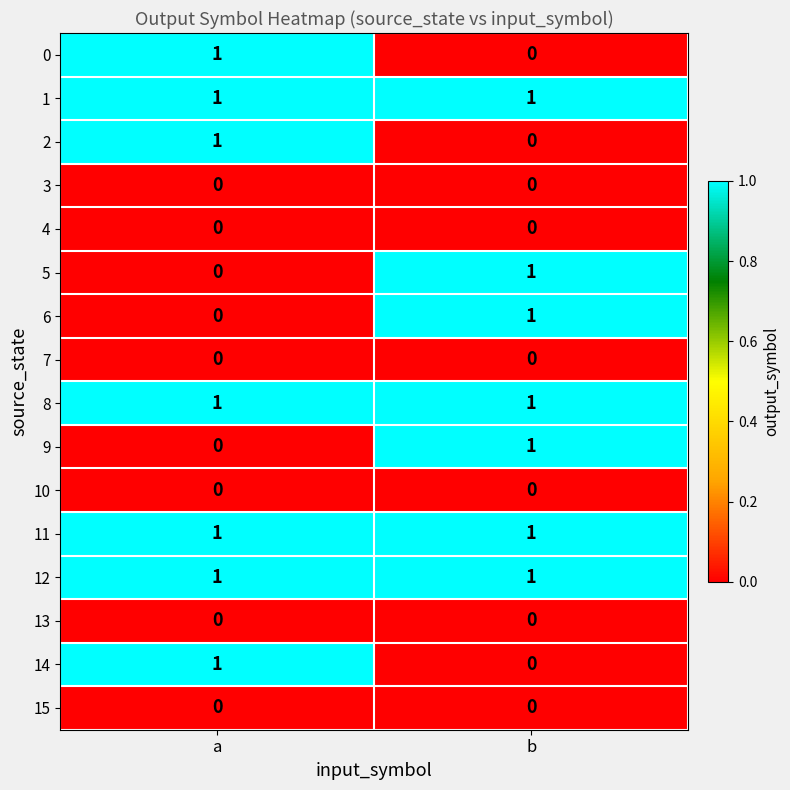

Rank the categories by 0 value from highest to lowest.

a, b